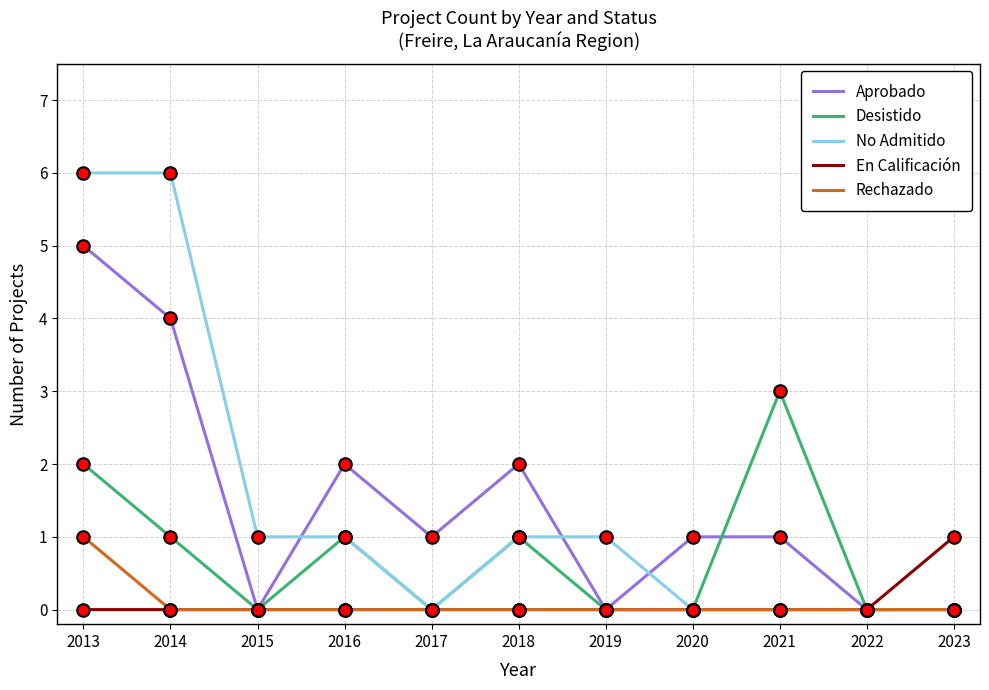

Which series has the widest spread of values?

No Admitido